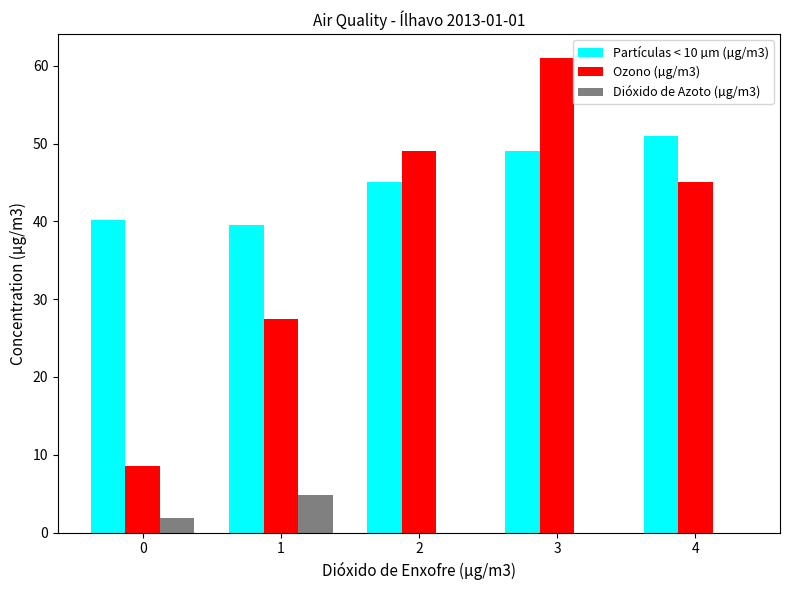

Reading left to right, transcribe all the data shown in this chart.

Partículas < 10 µm (µg/m3): 0=40.1	1=39.6	2=45.0	3=49.0	4=51.0
Ozono (µg/m3): 0=8.6	1=27.4	2=49.0	3=61.0	4=45.0
Dióxido de Azoto (µg/m3): 0=1.9	1=4.8	2=0.0	3=0.0	4=0.0